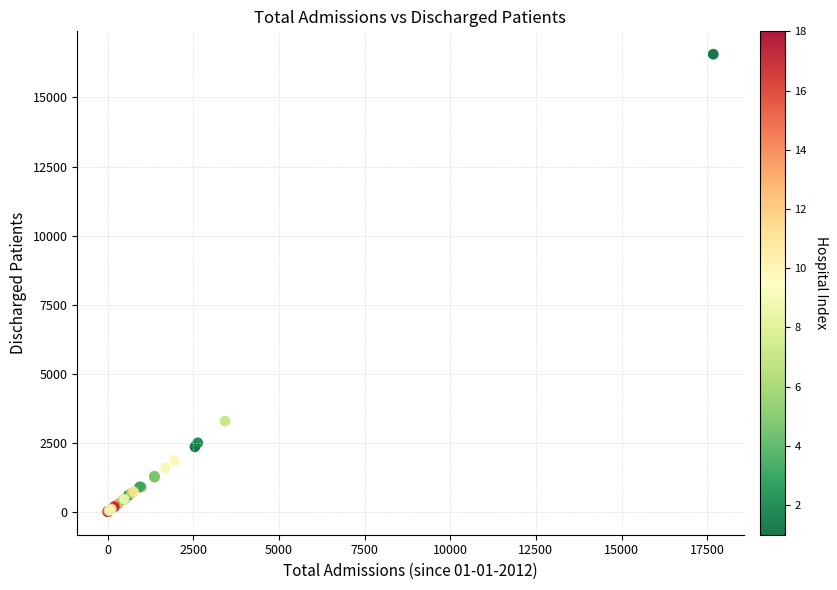

What Y value in the scatter plot is closest to 8283?

3284